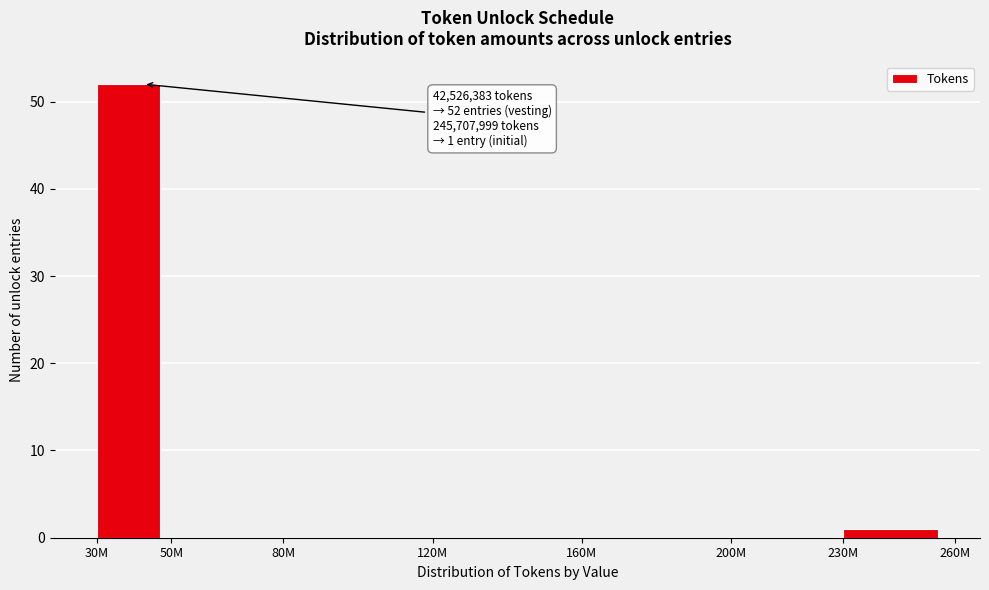

The chart shows a value of 0 at 200M. True or false?

True